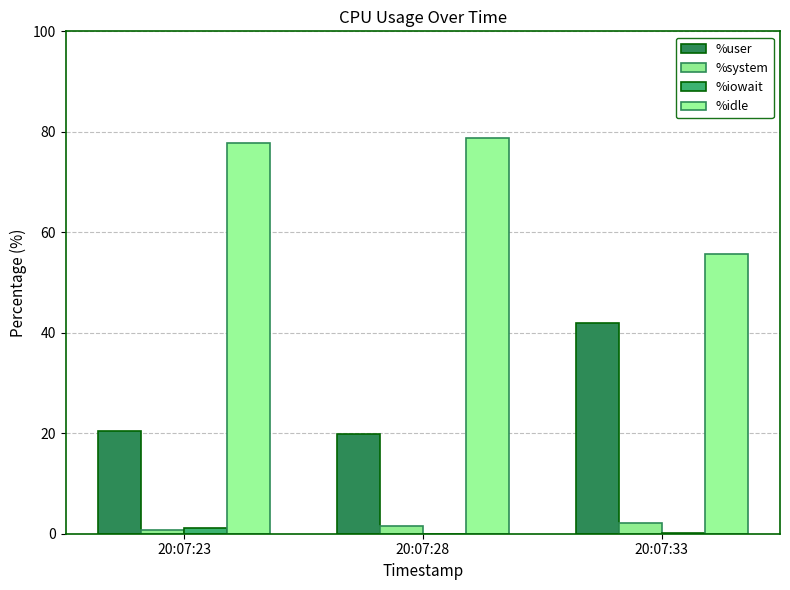

True or false: %user has a value of 42.0 at 20:07:33.

True